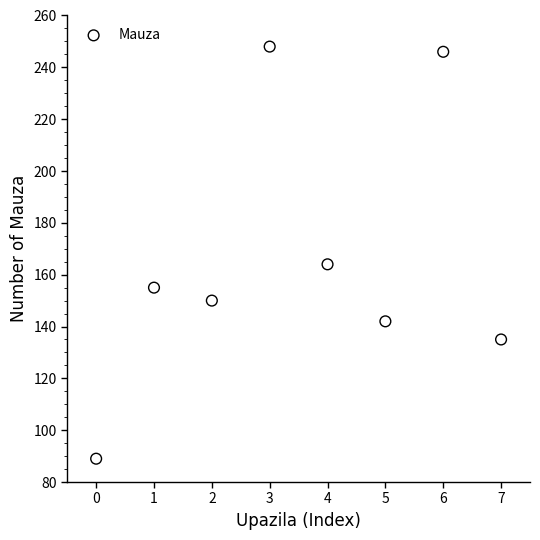

What is the average Y value?

166